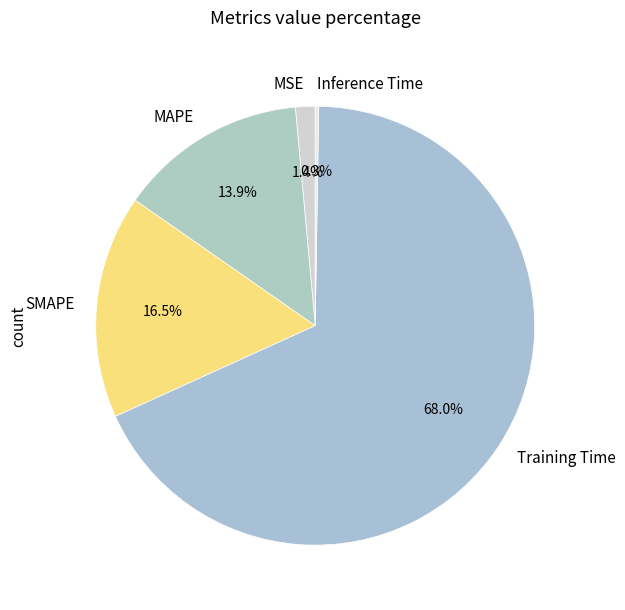

What percentage is the Training Time slice, to the nearest percent?

68%